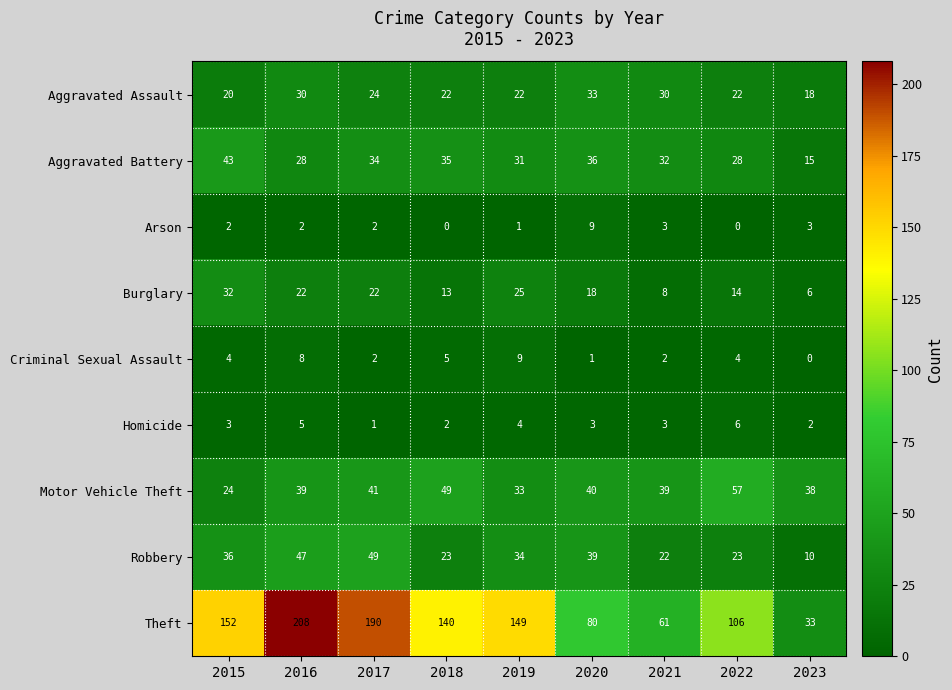

Which series has the widest spread of values?

Theft